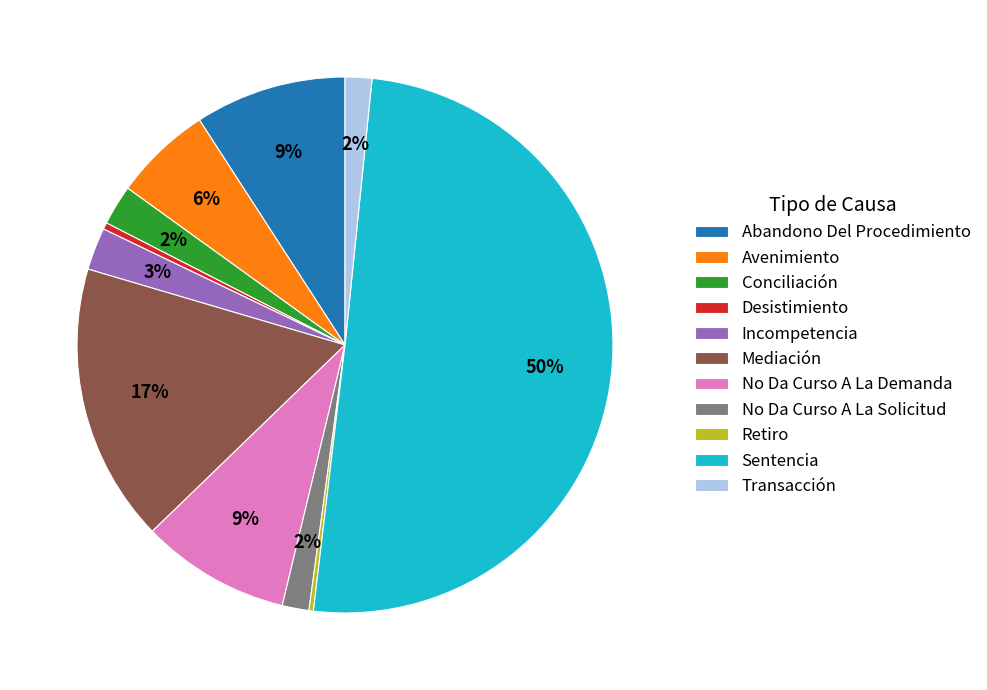

Which slice is the largest?

Sentencia